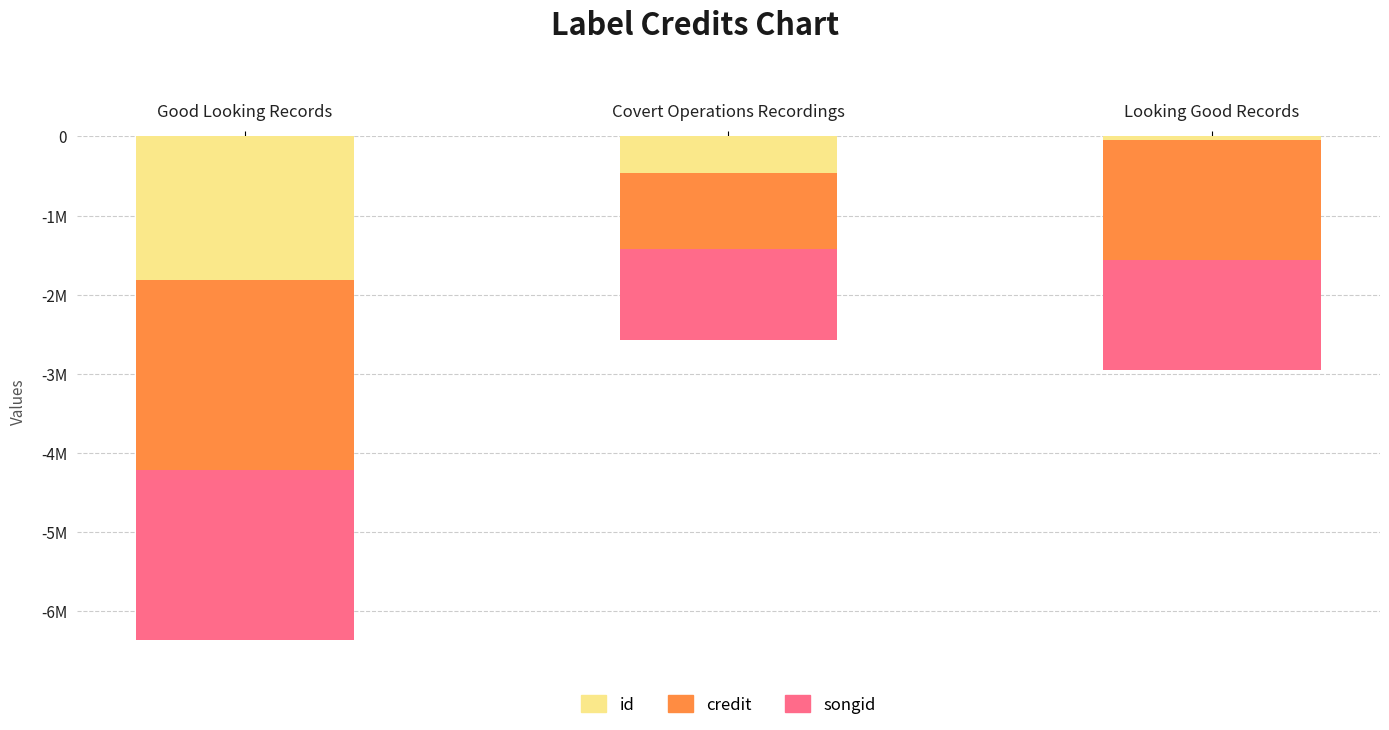

What is the difference between the maximum and minimum values in the songid series?

997273